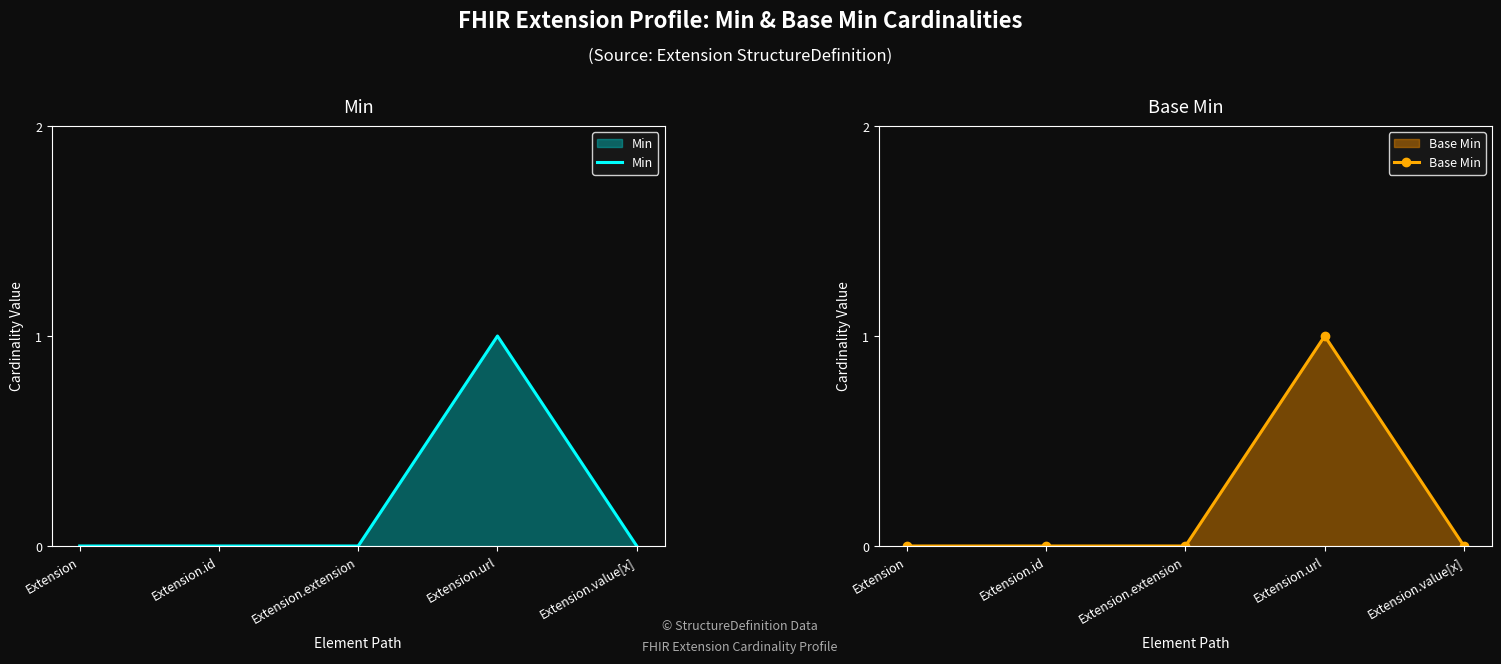

What position from the left is Extension.value[x]?

5